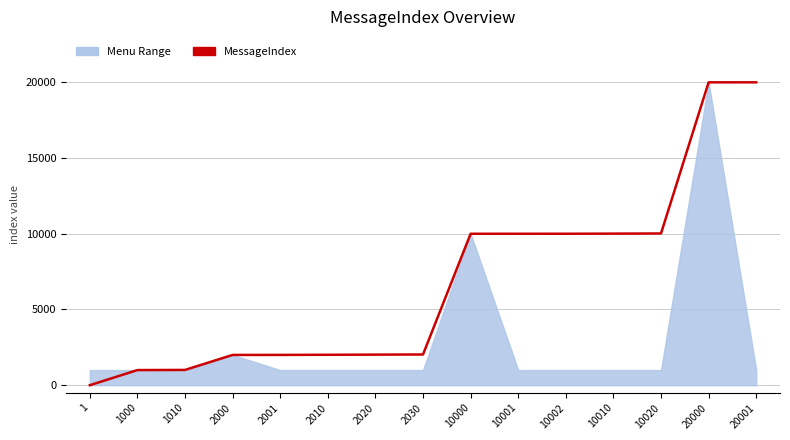

Approximately how many times larger is the value at 1010 compared to 2020?

0.5